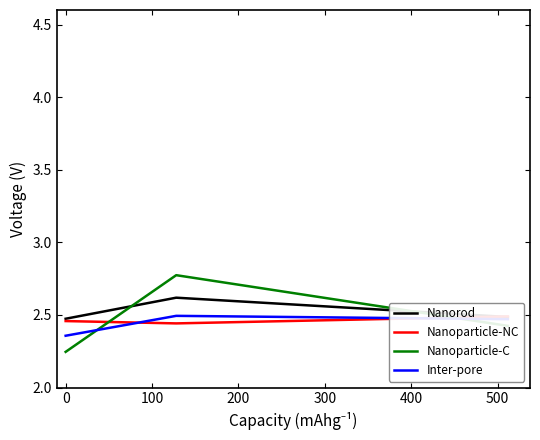

The value of Nanorod at 100 is 2.5. True or false?

True